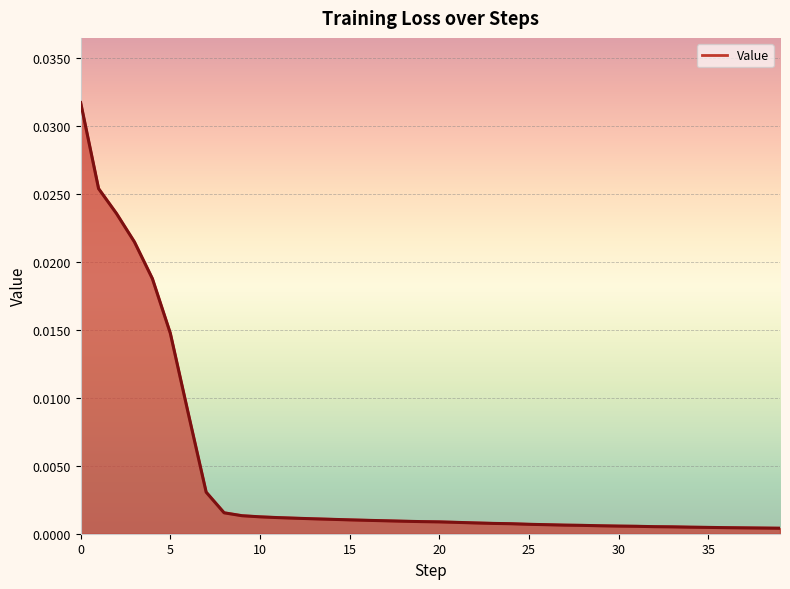

Rank the categories by value from highest to lowest.

0, 1, 2, 3, 4, 5, 6, 7, 8, 9, 10, 11, 12, 13, 14, 15, 16, 17, 18, 19, 20, 21, 22, 23, 24, 25, 26, 27, 28, 29, 30, 31, 32, 33, 34, 35, 36, 37, 38, 39